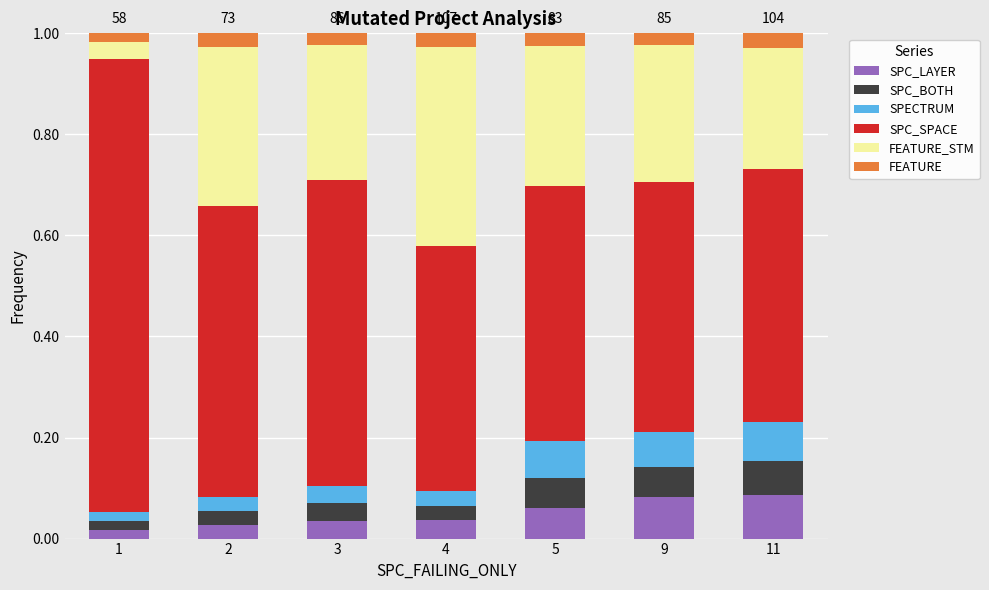

What is the total value across all series at 2?

1.0